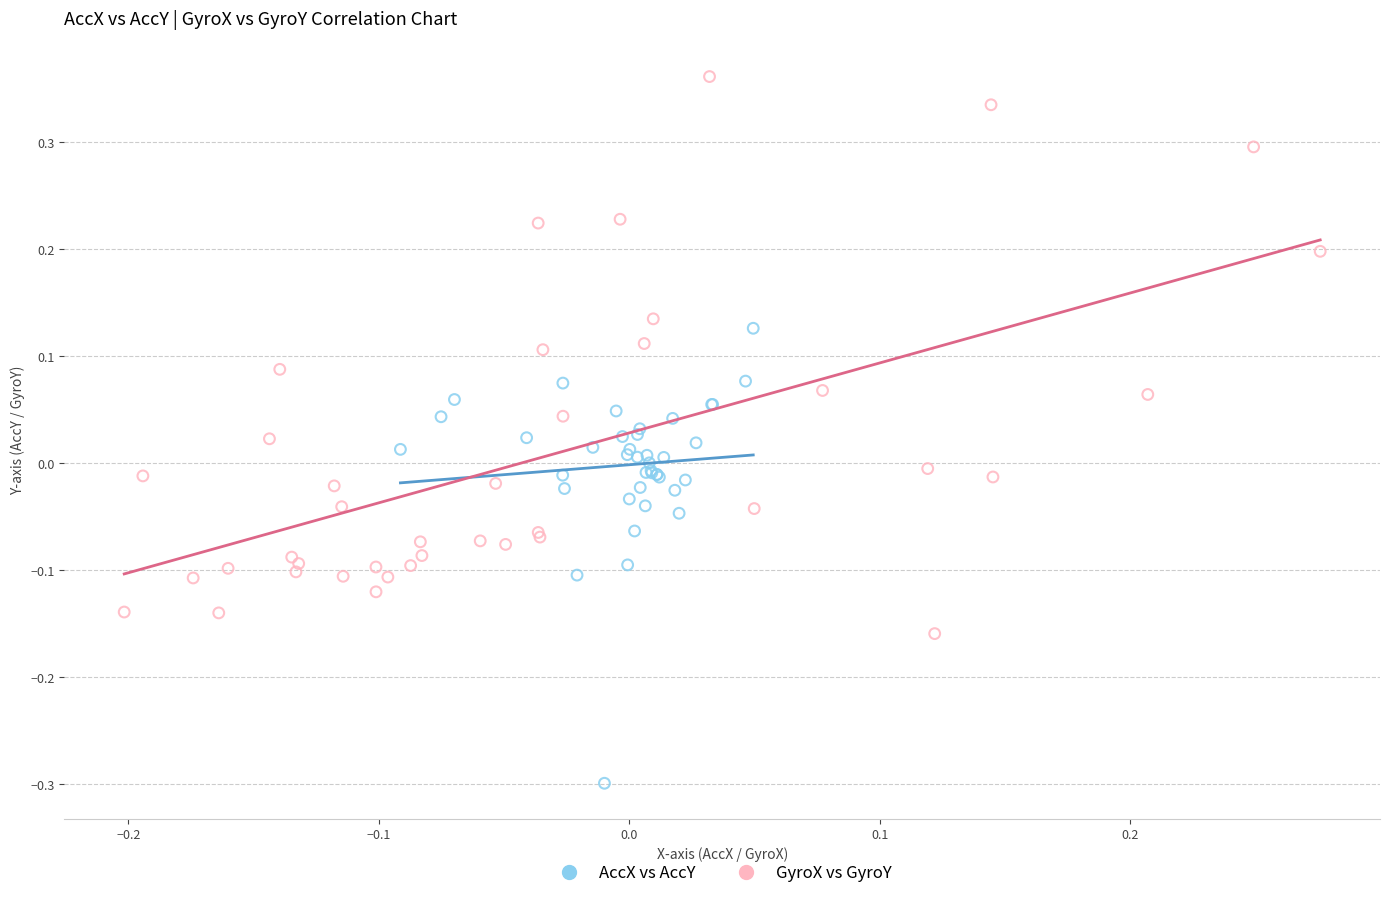

Which series reaches the minimum Y coordinate?

AccX vs AccY